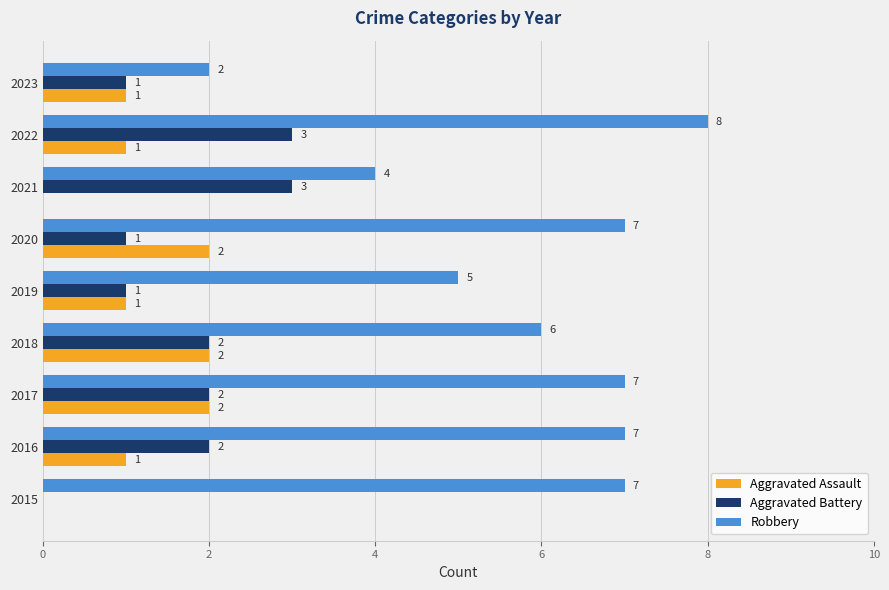

The Aggravated Battery series shows -2 at 2015. True or false?

False